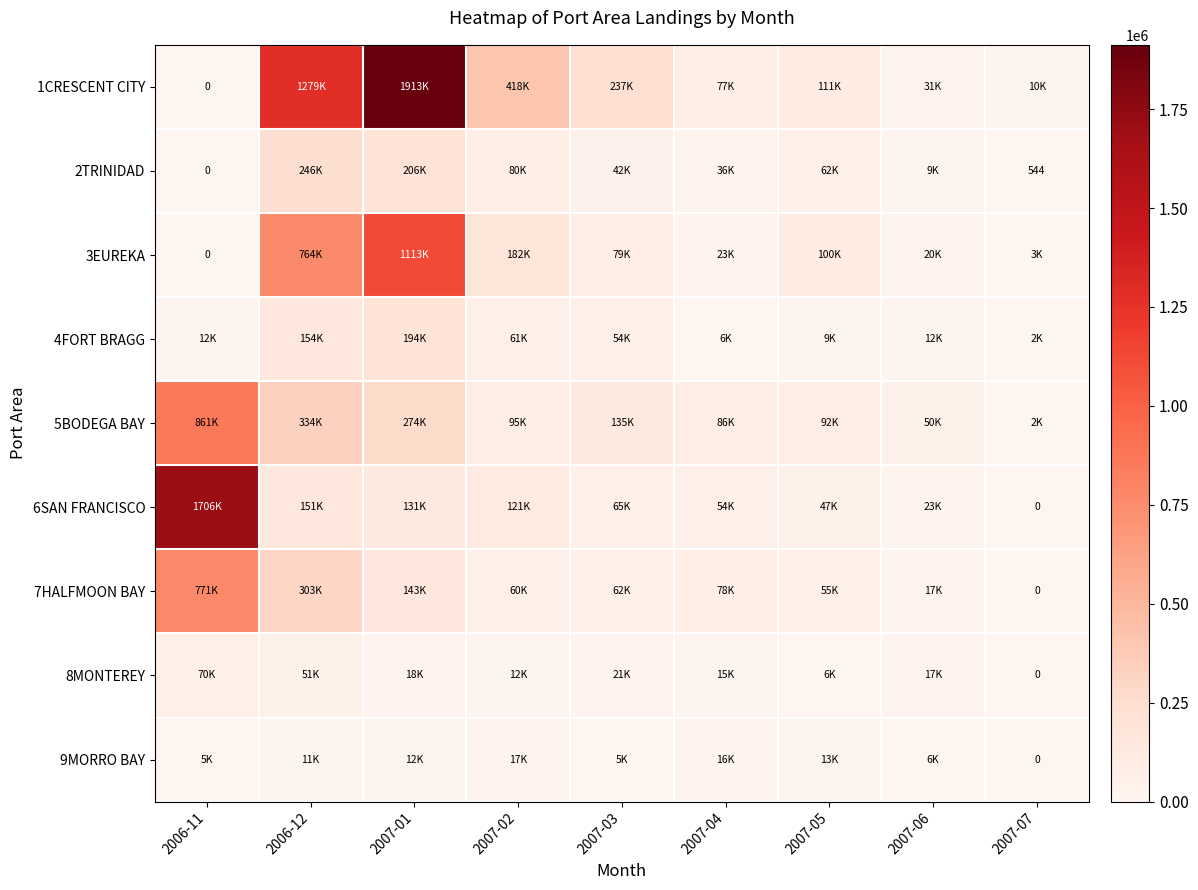

Which series changed the most between 2007-05 and 2007-06?

1CRESCENT CITY